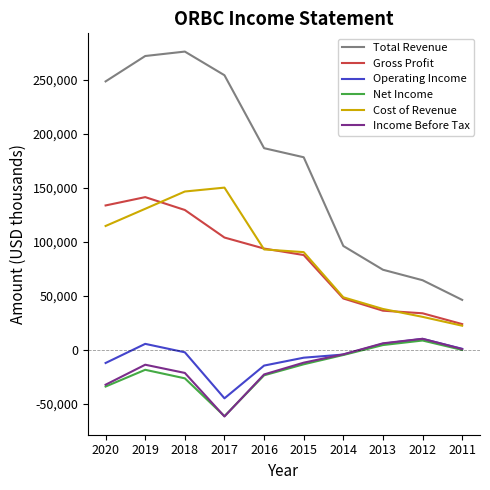

The value of Cost of Revenue at 2018 is 146600. True or false?

True